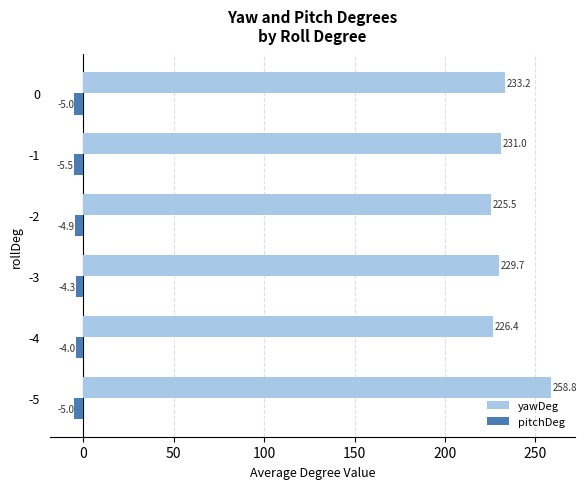

The value of pitchDeg at -2 is -4.9. True or false?

True